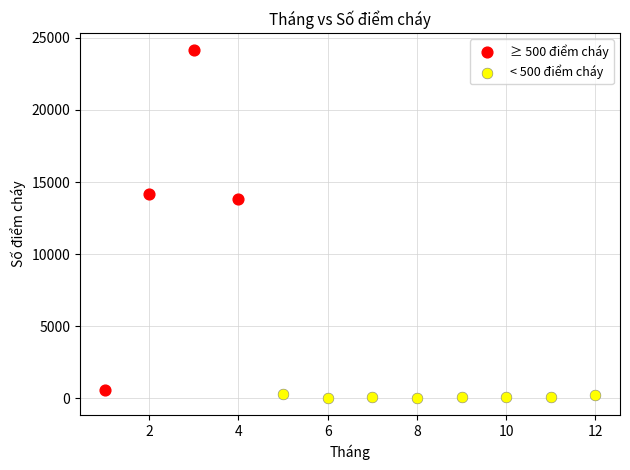

Which series has the largest Y range (max minus min)?

≥ 500 điểm cháy